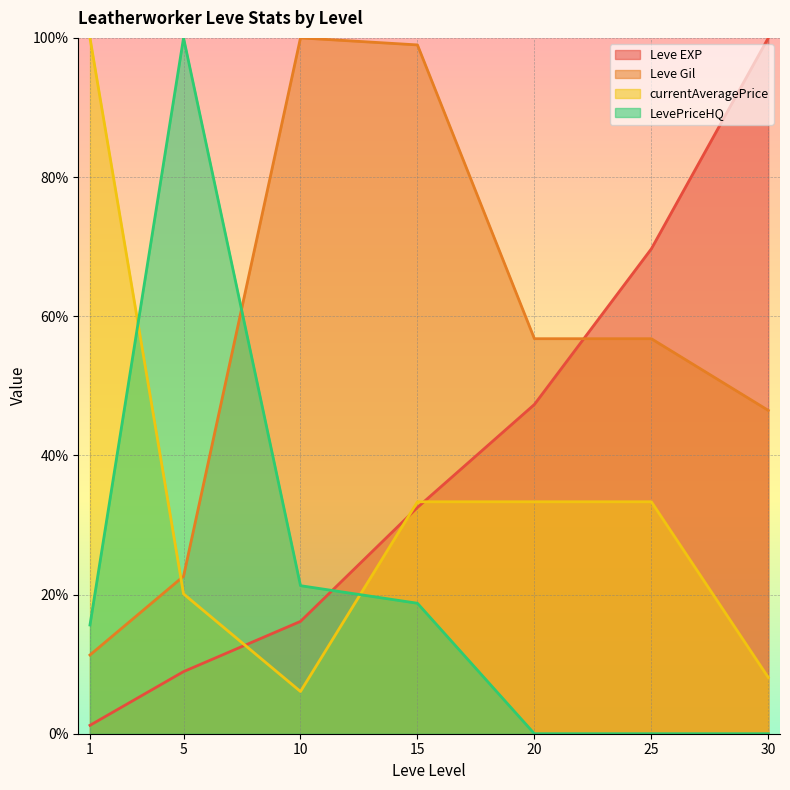

What is the sum of all currentAveragePrice values?

234.2